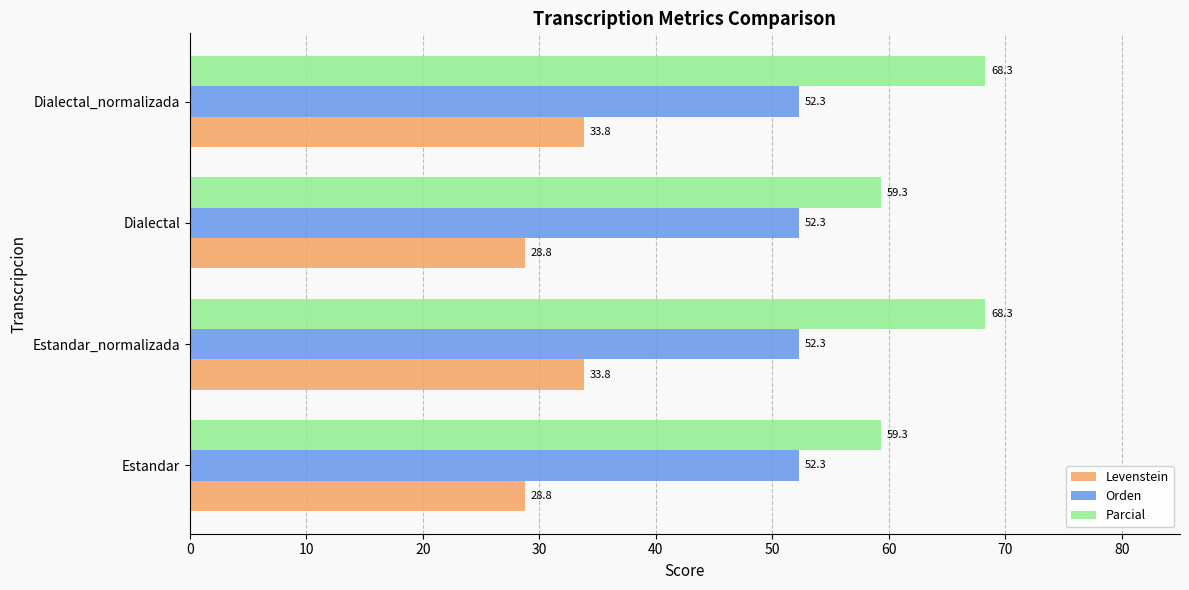

What is the difference between the Parcial values at Dialectal_normalizada and Dialectal?

9.0